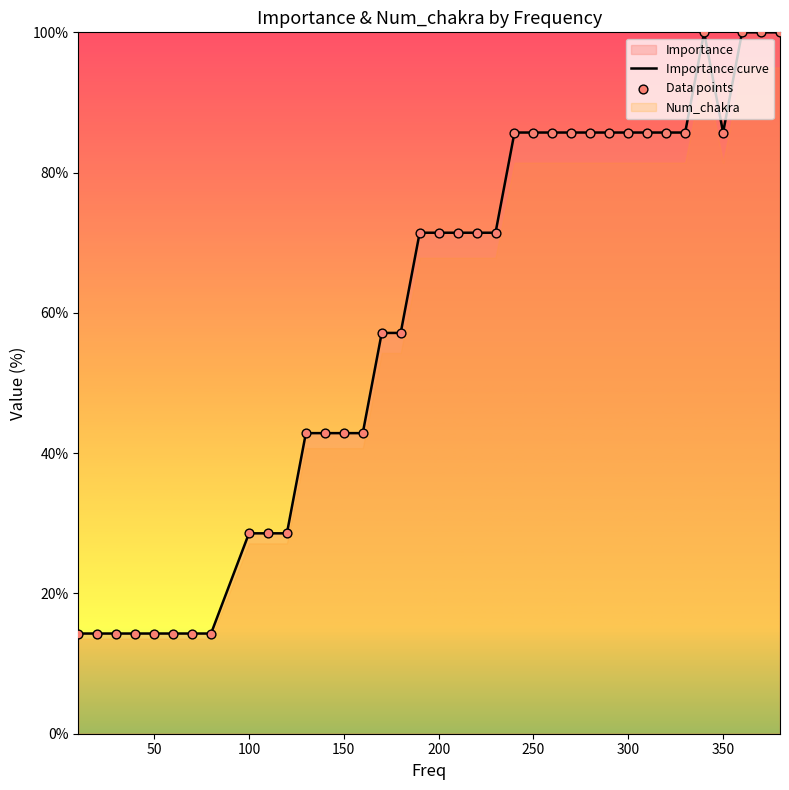

What is the lowest value of the Importance curve series?

14.3